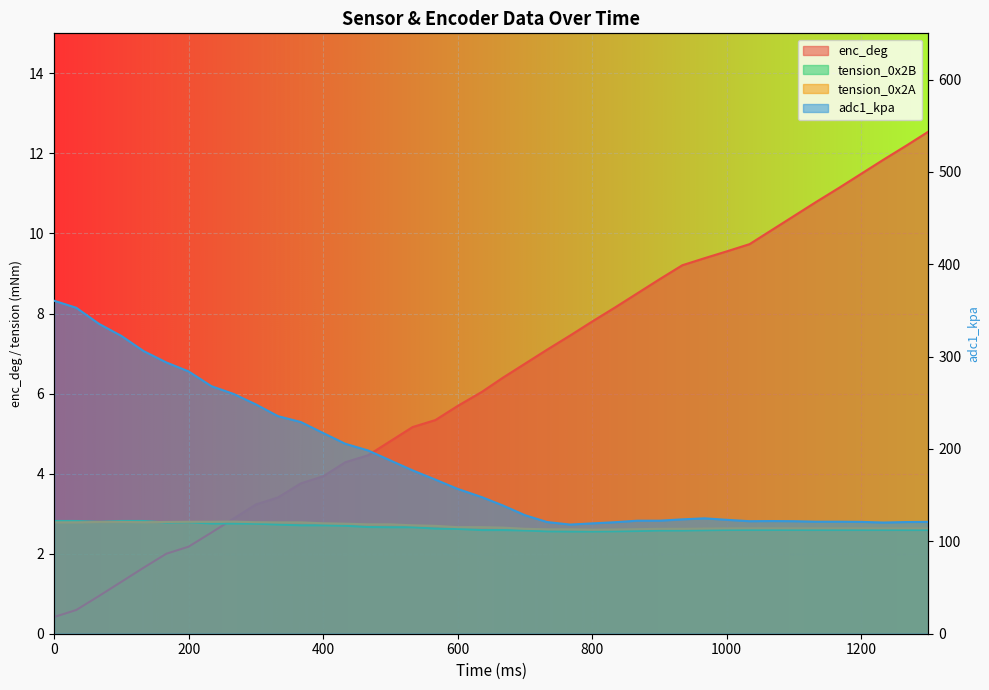

True or false: adc1_kpa and tension_0x2A cross at least once.

False